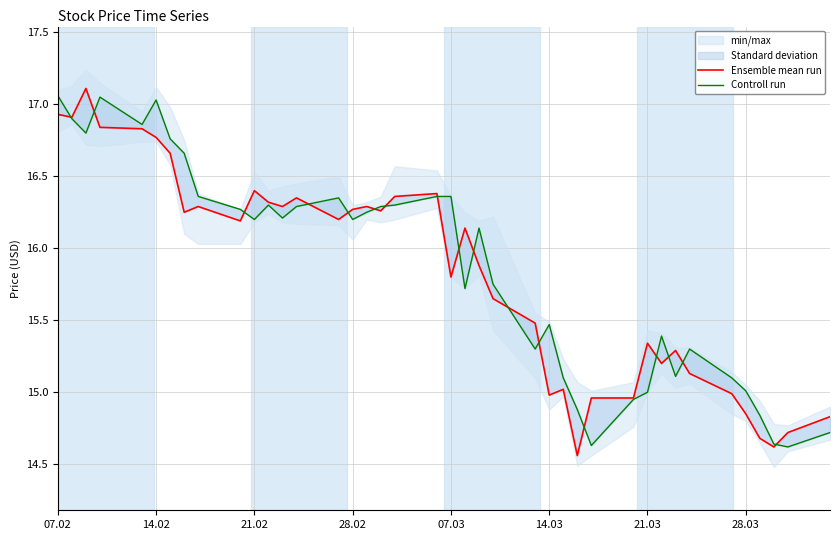

Is the value of Controll run at 29 greater than the value of Ensemble mean run at 37?

Yes